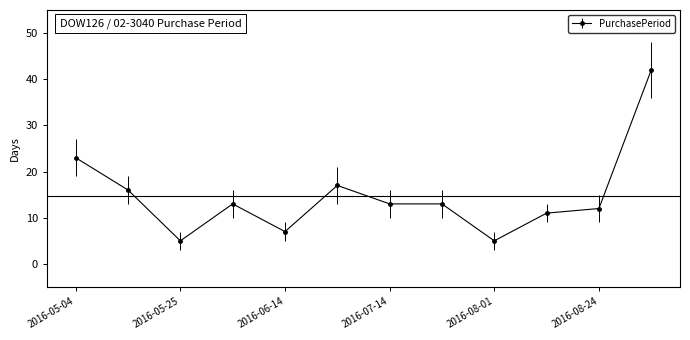

What is the value of the 9th point from the left?

5